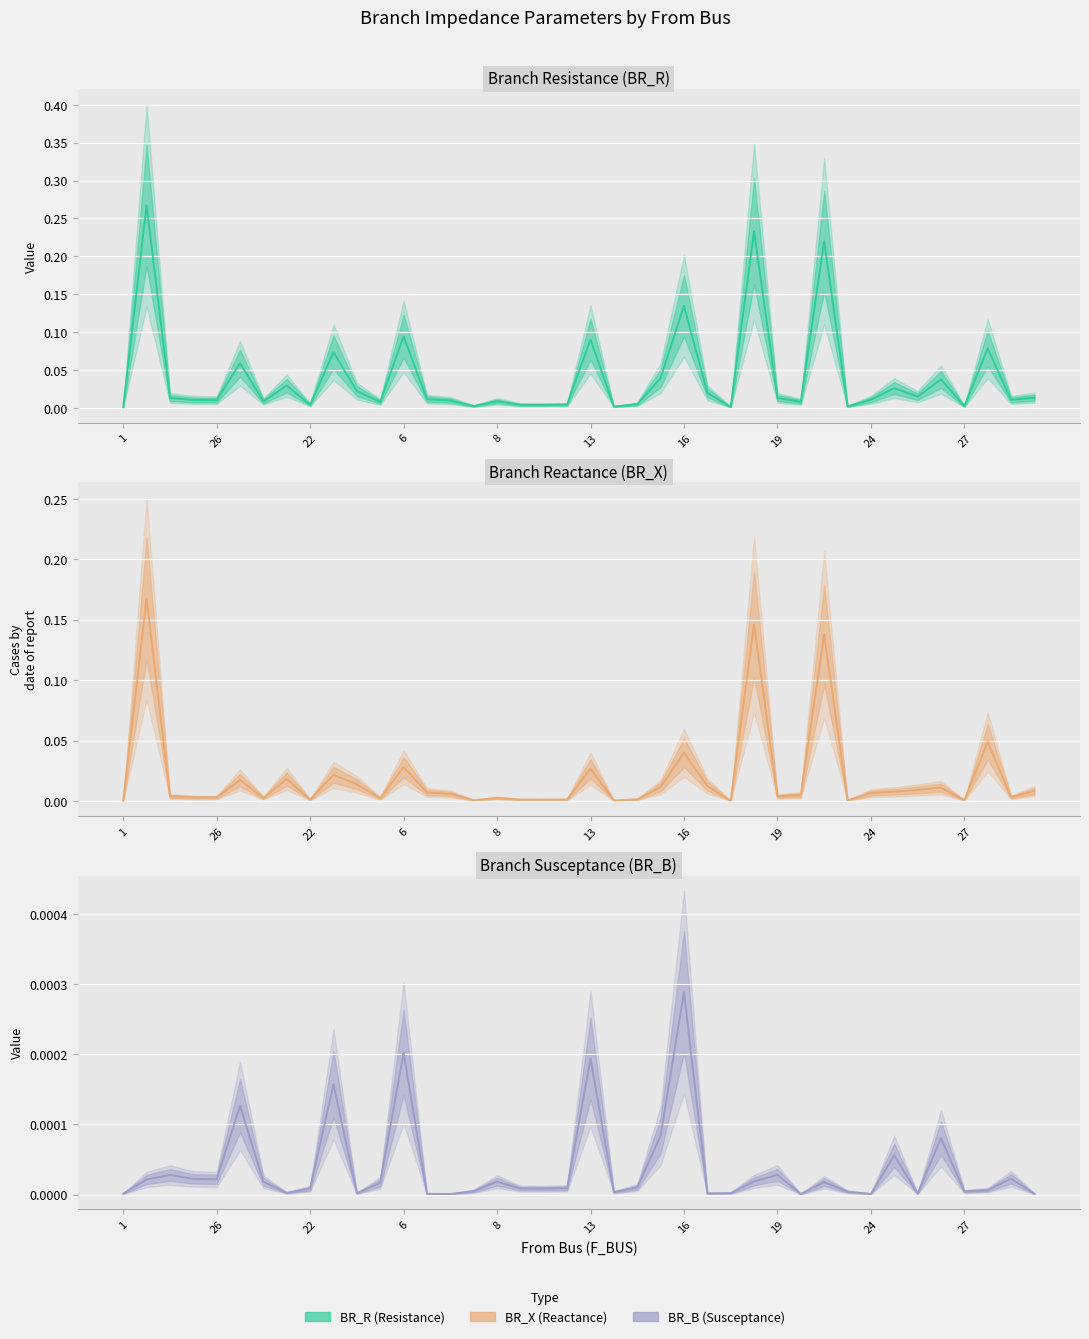

What is the label of the 2nd point from the left?

1